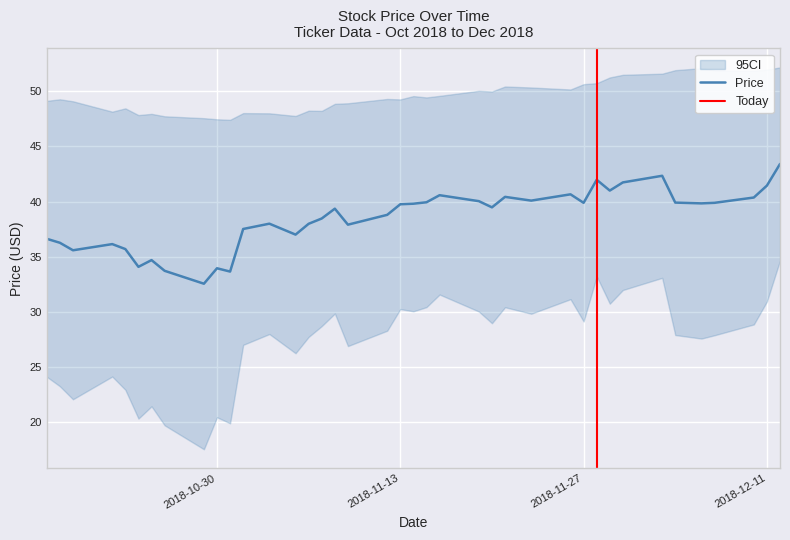

What is the smallest value displayed?

32.6